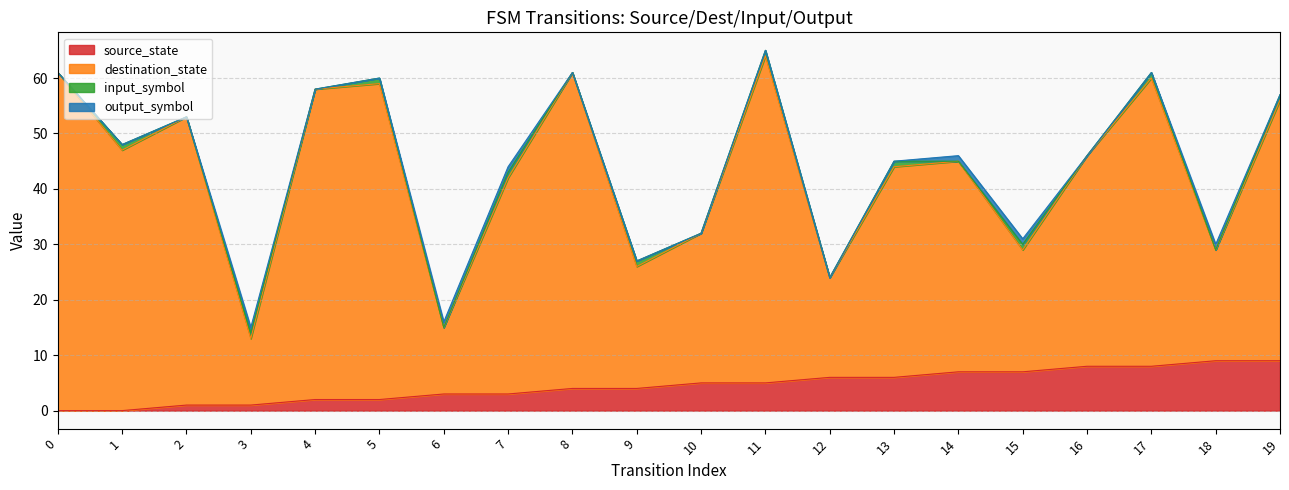

How many values in the source_state series are below 5?

10